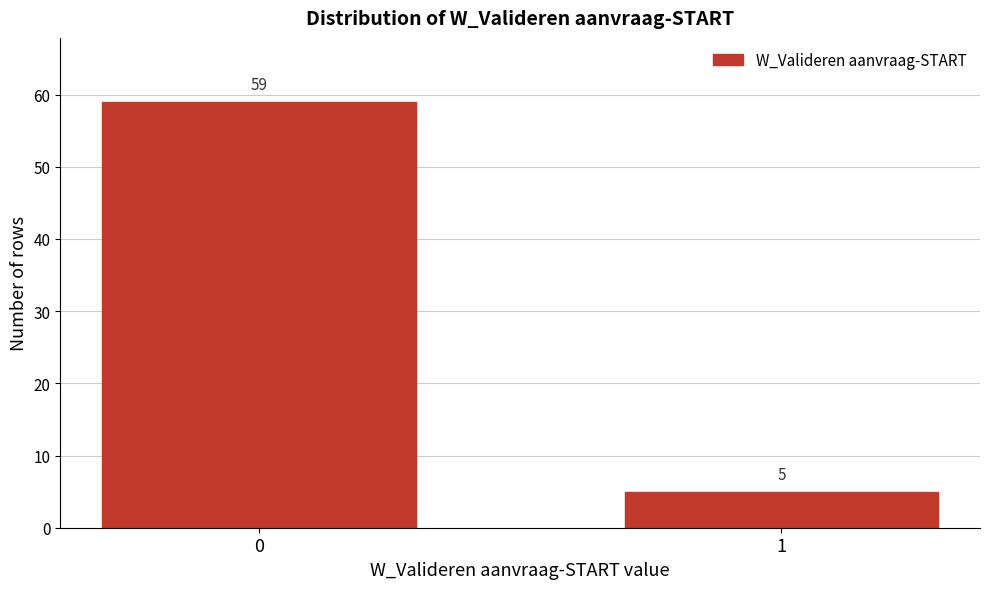

Reading left to right, extract all data points from this chart.

0=59	1=5